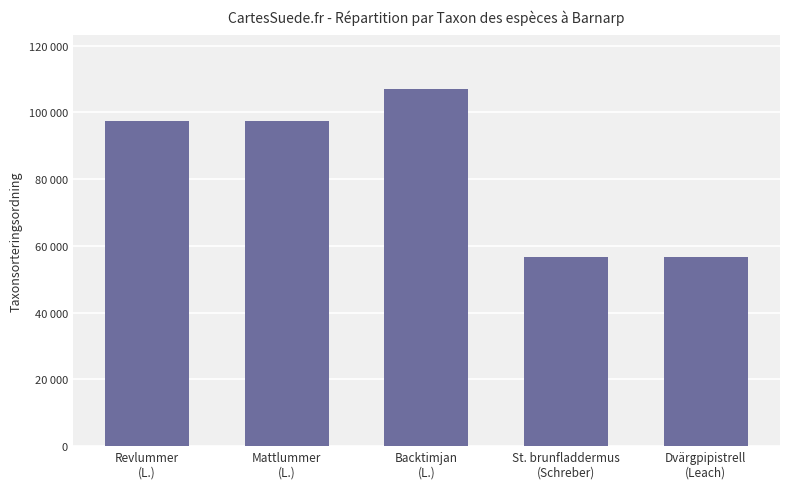

What is the change in value from Revlummer
(L.) to Dvärgpipistrell
(Leach)?

-40930